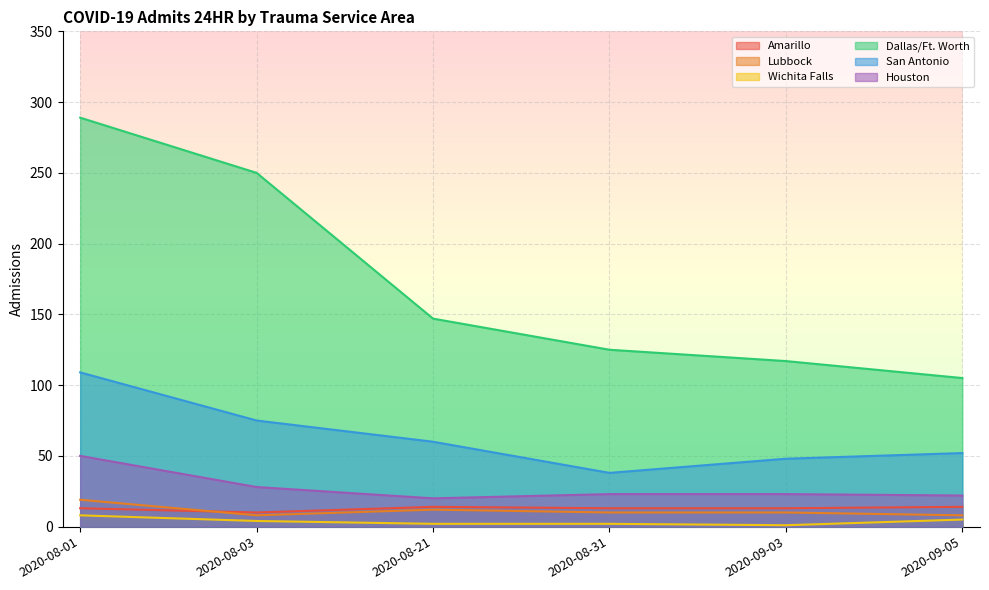

What is the value of the Amarillo point at the 1st from the left?

13